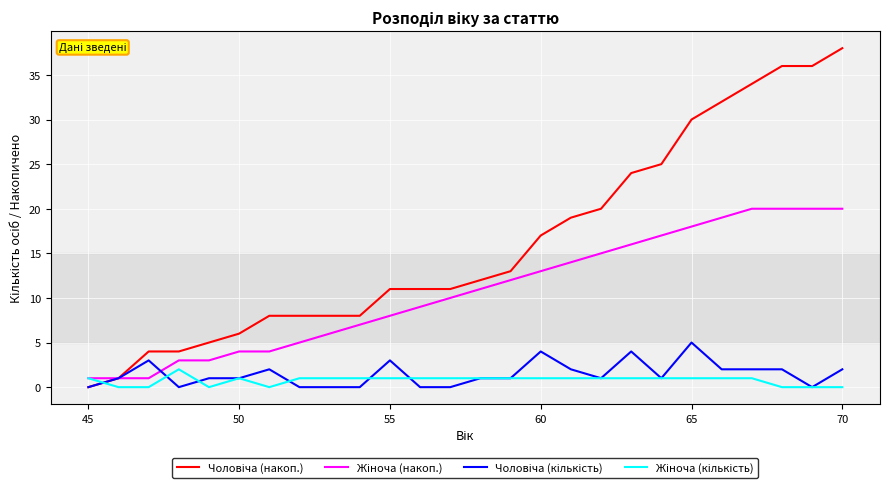

What is the greatest value displayed?

38